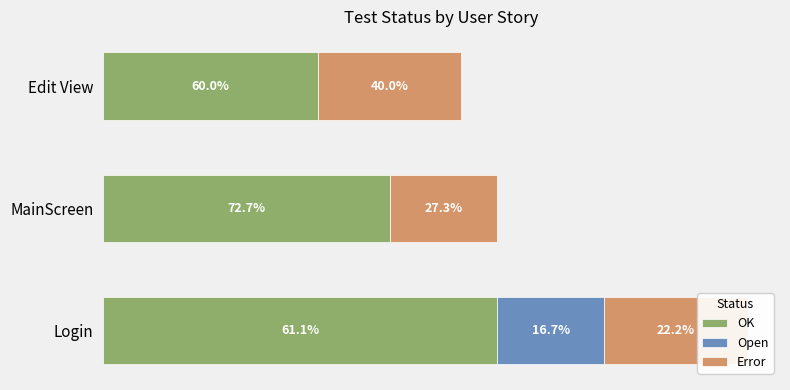

How many Open values are between 0 and 3?

3